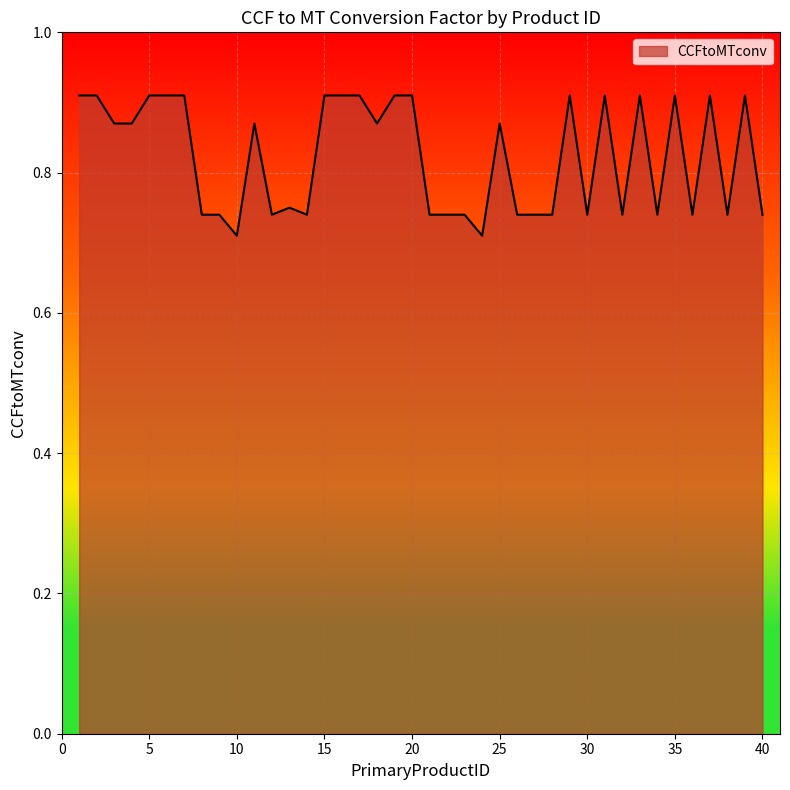

Does the chart have visible grid lines?

Yes